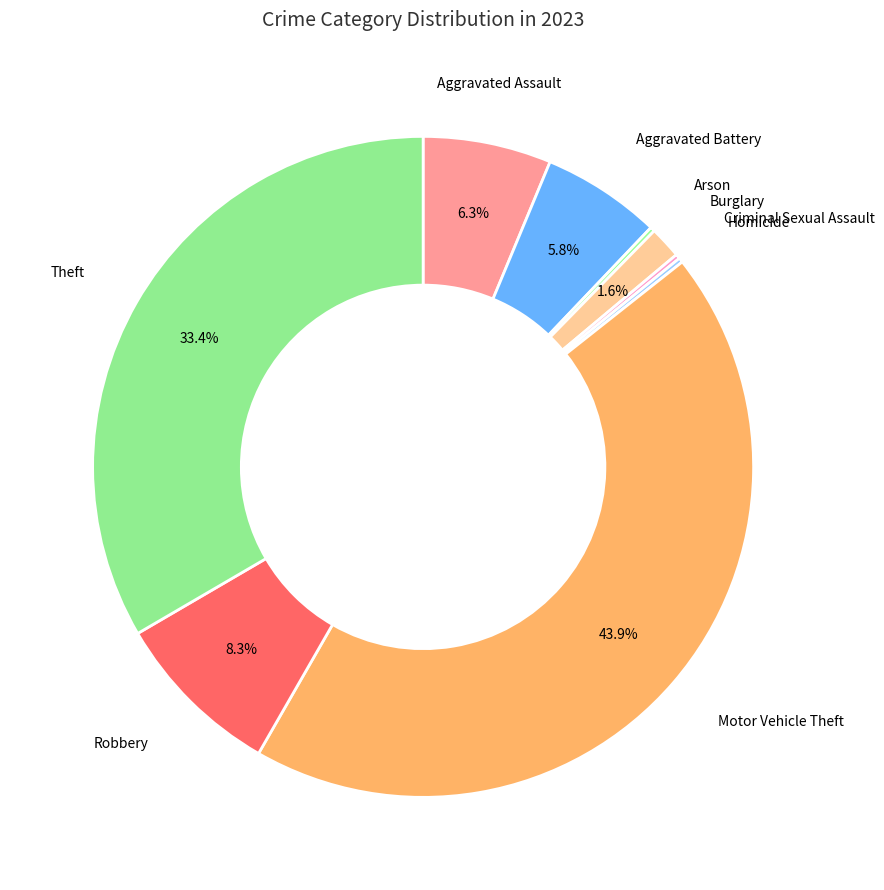

Rank the categories by value from lowest to highest.

Arson, Criminal Sexual Assault, Homicide, Burglary, Aggravated Battery, Aggravated Assault, Robbery, Theft, Motor Vehicle Theft